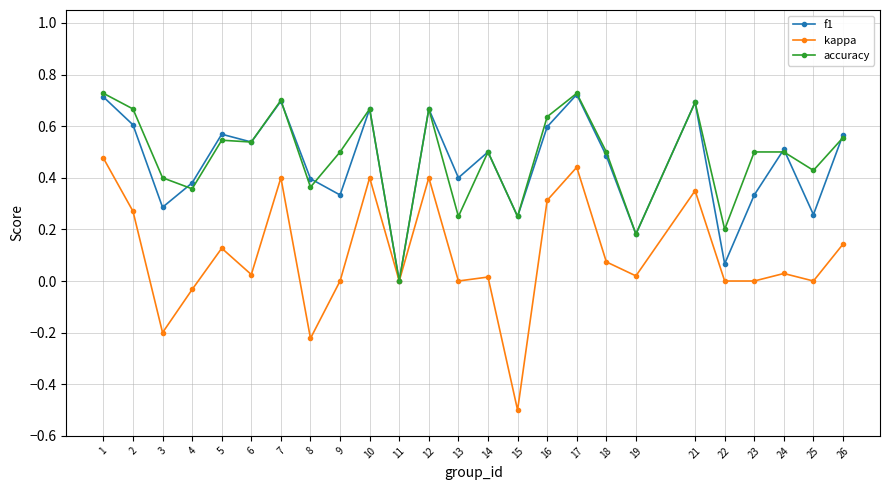

Is the value of accuracy at 25 greater than the value of kappa at 9?

Yes